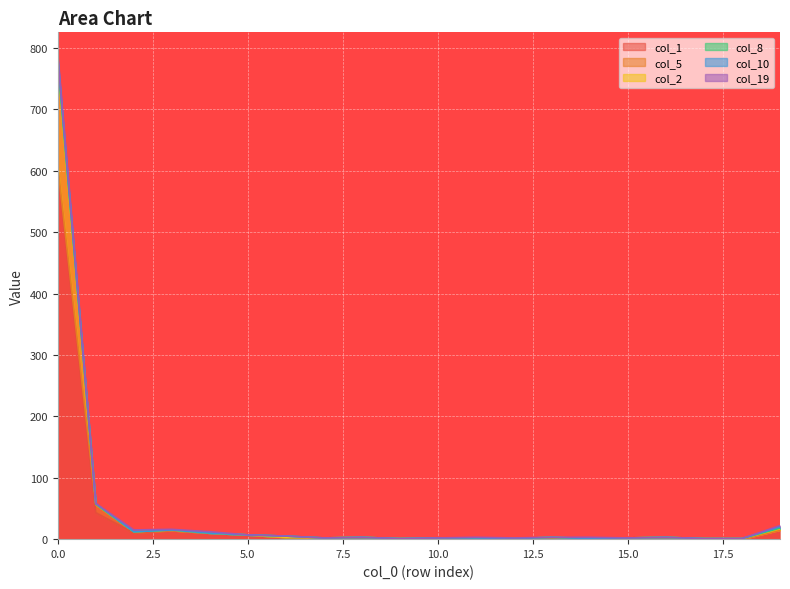

Where is the first local maximum for col_8?

6